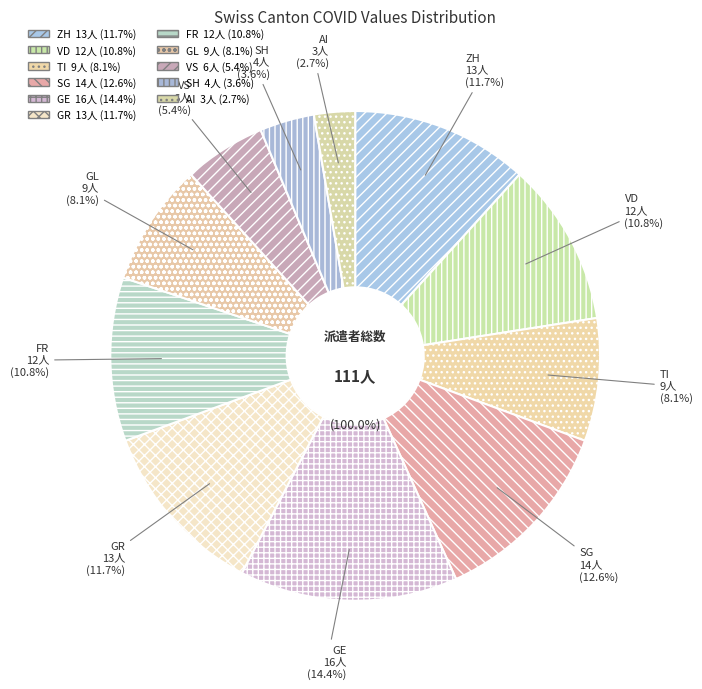

Approximately how many times larger is the value at GR compared to FR?

1.1